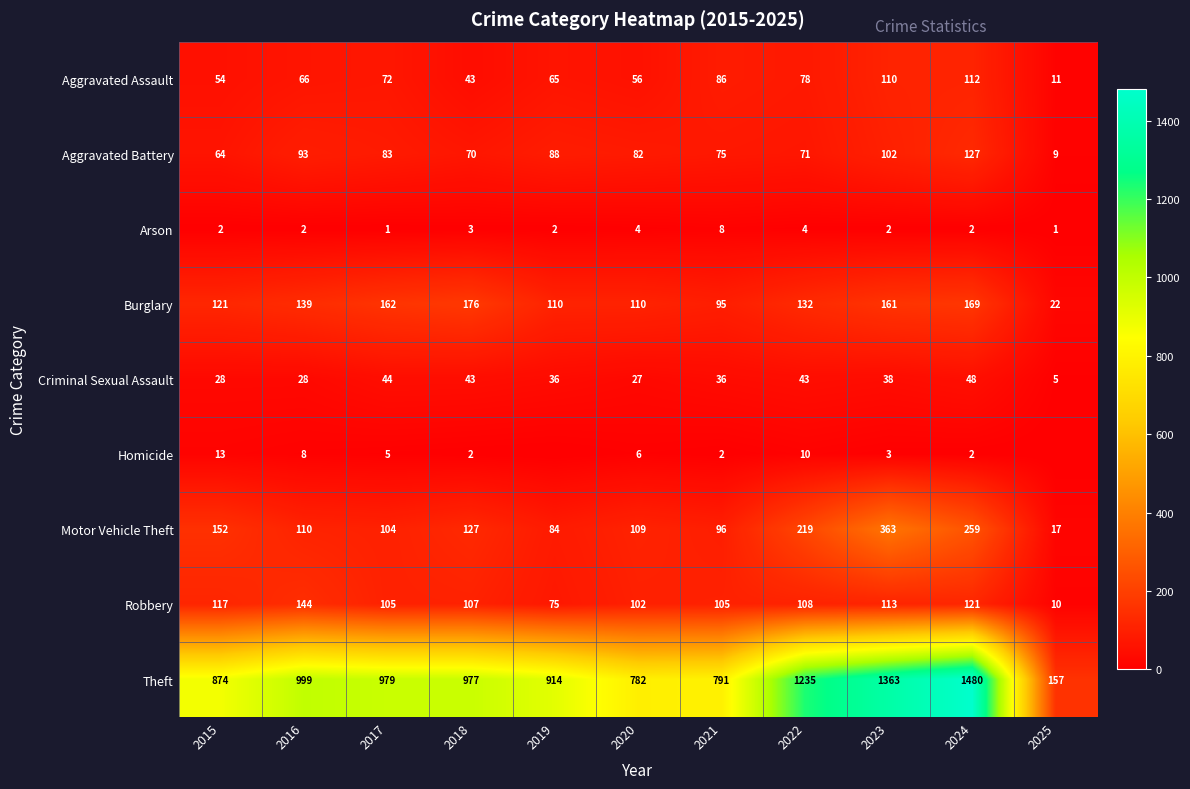

Which label corresponds to the largest value in the chart?

2024